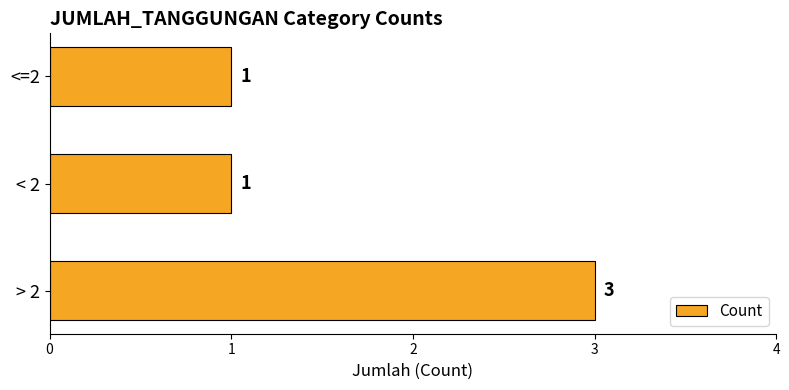

Are the bars horizontal?

Yes